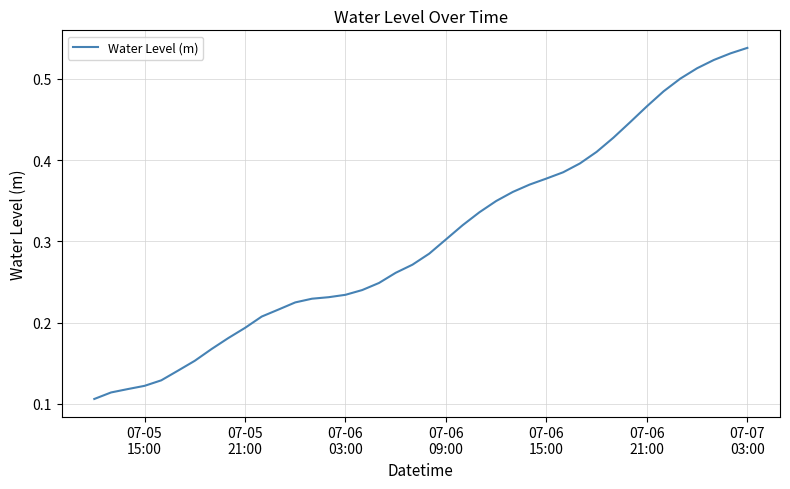

Is this an area chart (filled region under the line)?

No